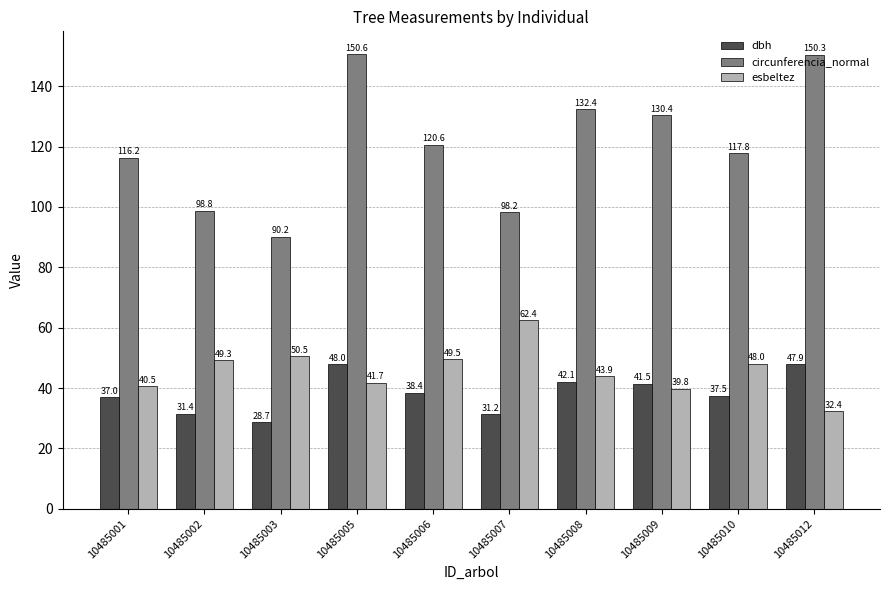

Is it true that esbeltez equals 41.7 at 10485005?

True